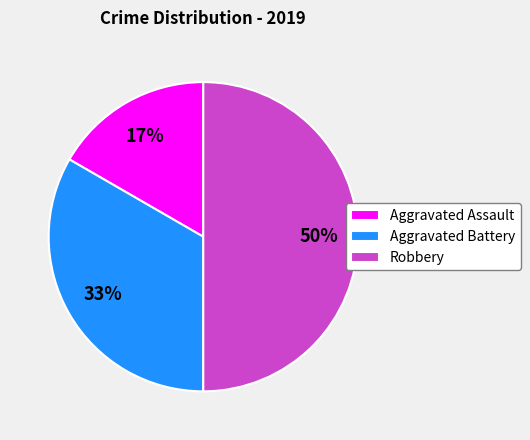

Count the number of slices in the pie.

3